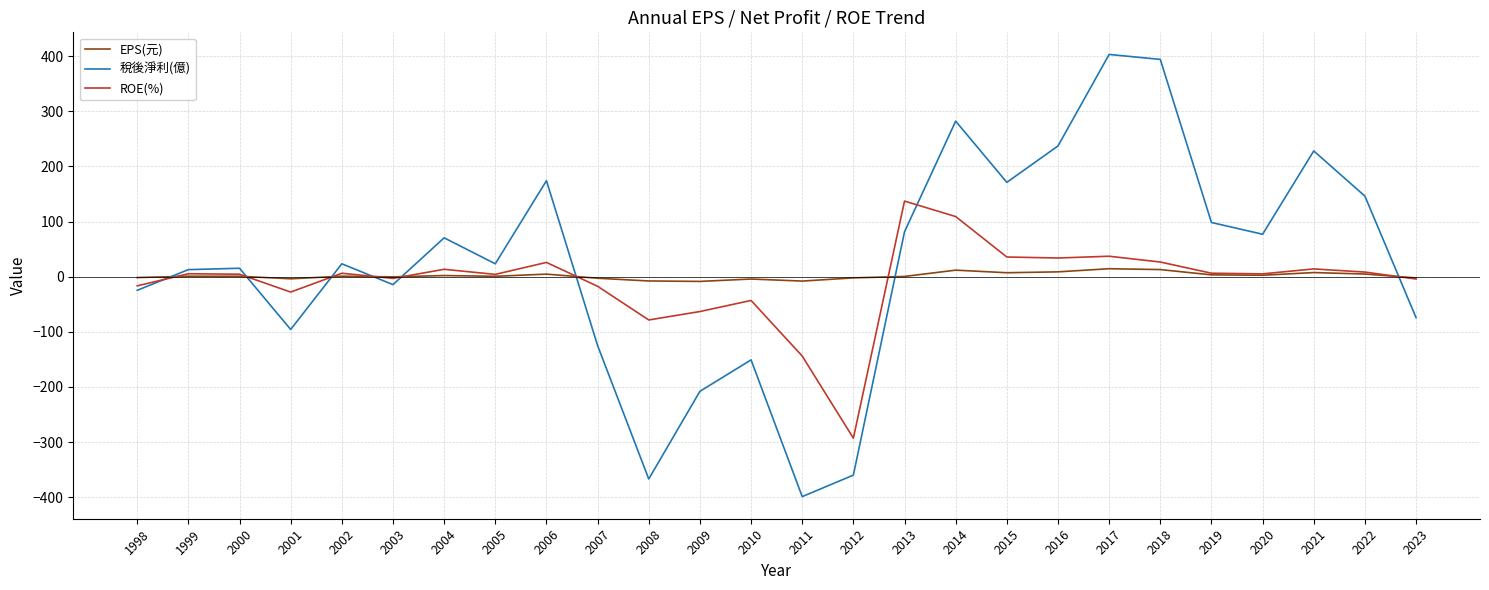

What is the difference between the maximum and second lowest values in the 稅後淨利(億) series?

770.0